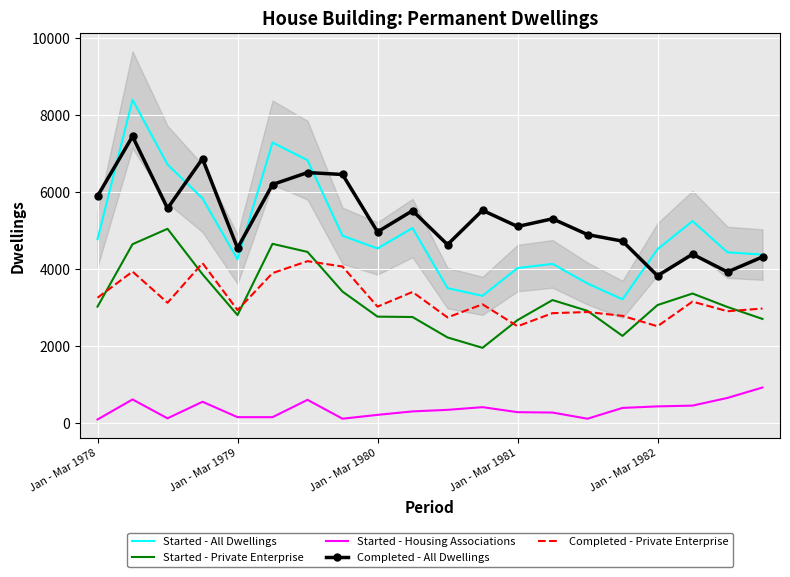

What is the maximum value shown in the chart?

8390